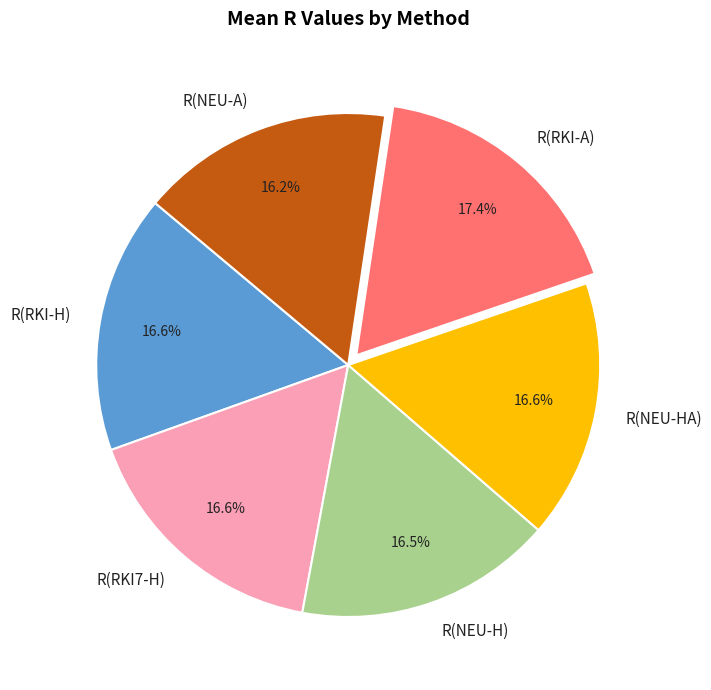

Does R(NEU-A) account for over 50% of the chart?

No